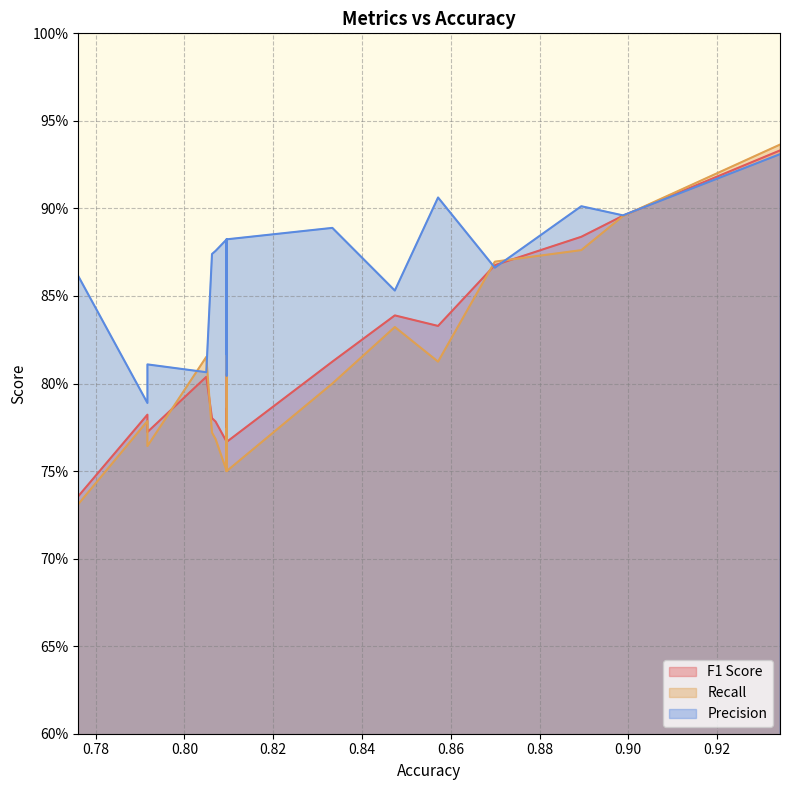

What is the approximate value of Recall at 0.809523809523809?

0.8